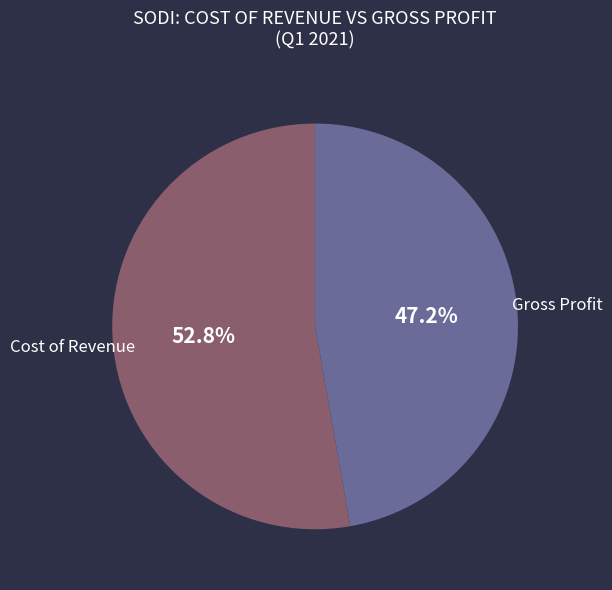

Approximately how many times larger is the value at Gross Profit compared to Cost of Revenue?

0.9